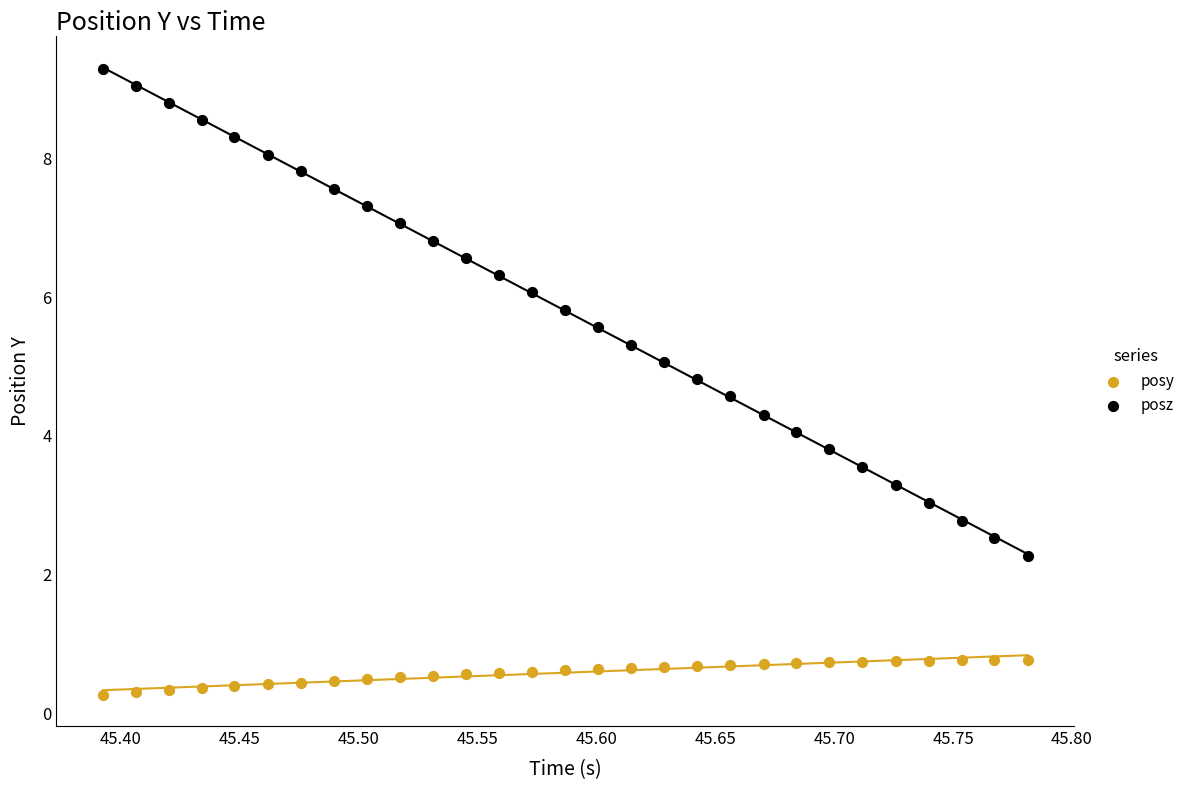

Across all data points, what is the range of X values (max minus min)?

0.4